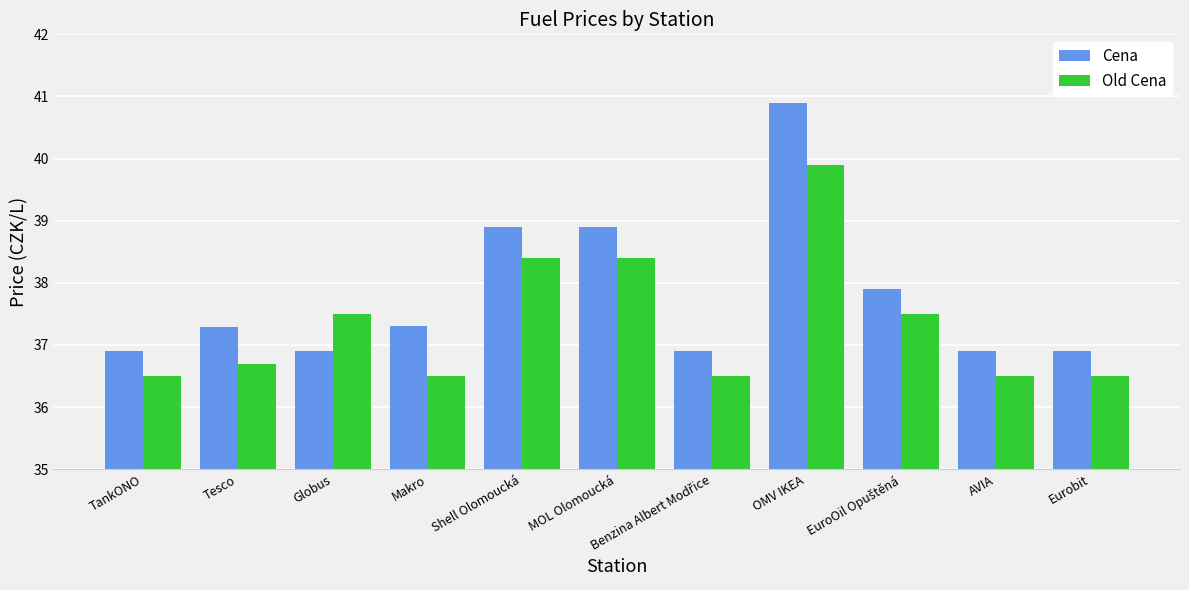

True or false: Cena has a value of 37.3 at Makro.

True